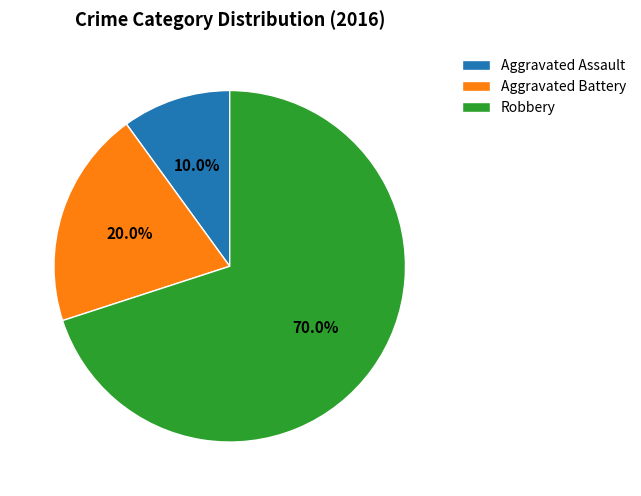

Combined, what portion of the pie is Aggravated Assault and Aggravated Battery?

30.0%